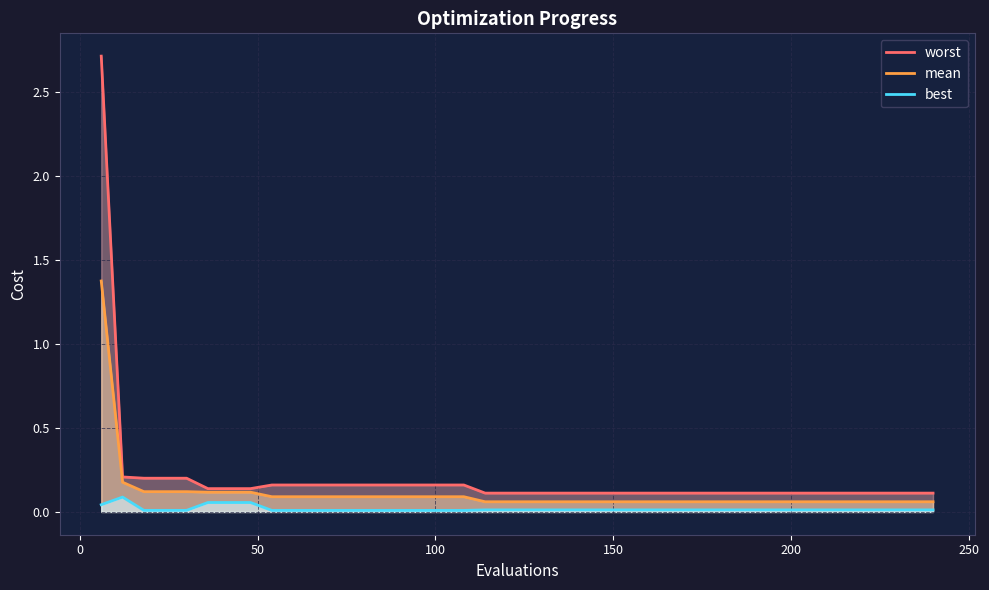

Count the number of data series in this chart.

3